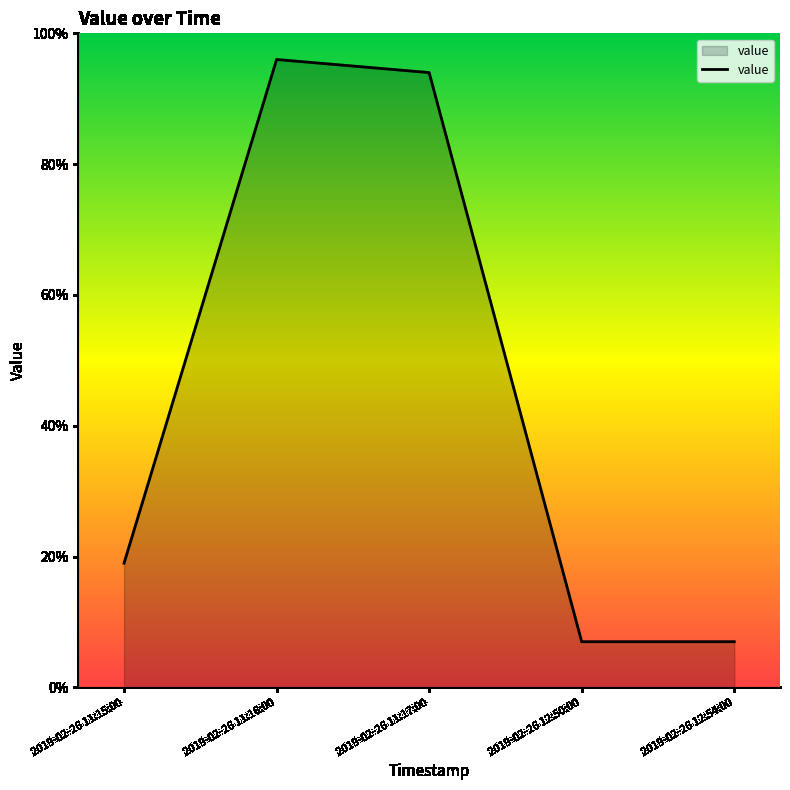

The chart shows a value of 12 at 2019-02-26 12:54:00. True or false?

False